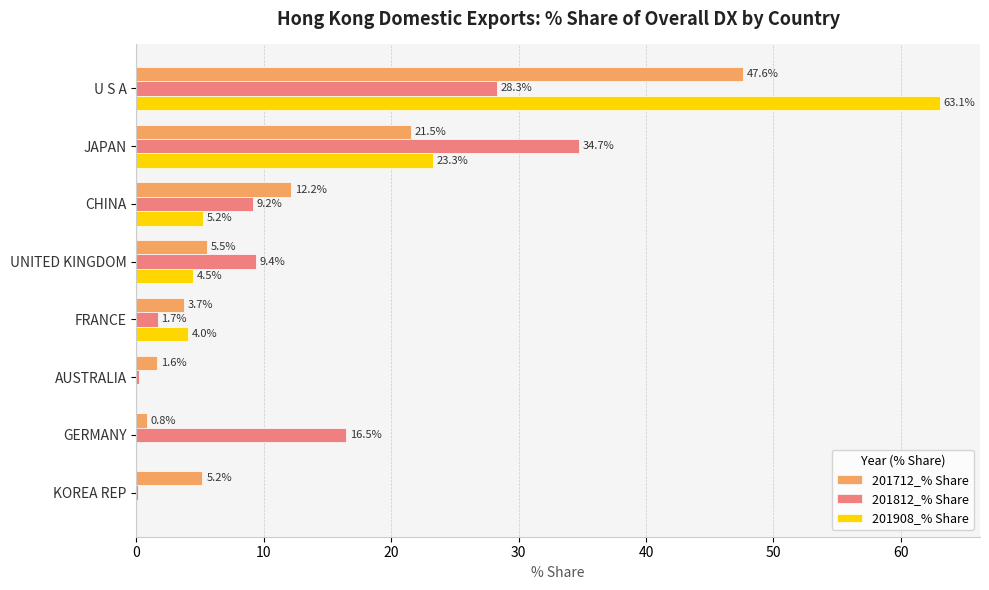

Count the number of categories in the chart.

8